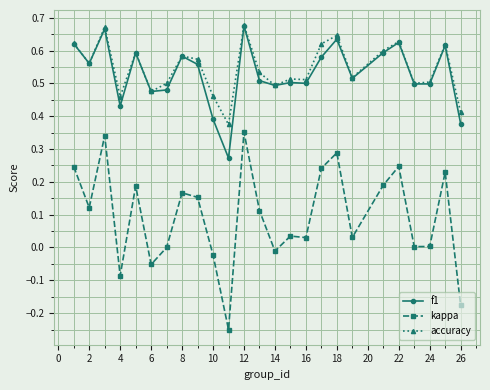

Which series has the largest range (max minus min)?

kappa